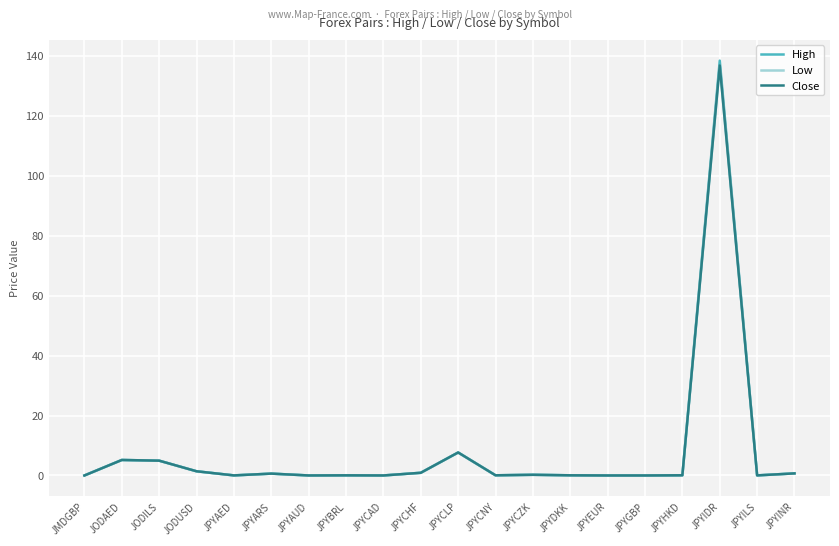

What is the sum of all Close values?

158.9